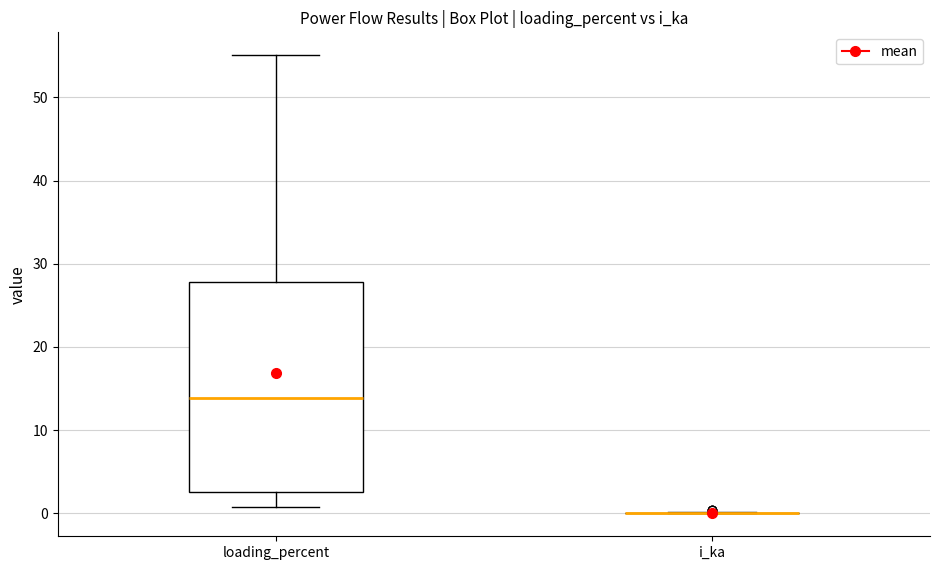

Which box is the tallest, from its lower edge to its upper edge?

loading_percent